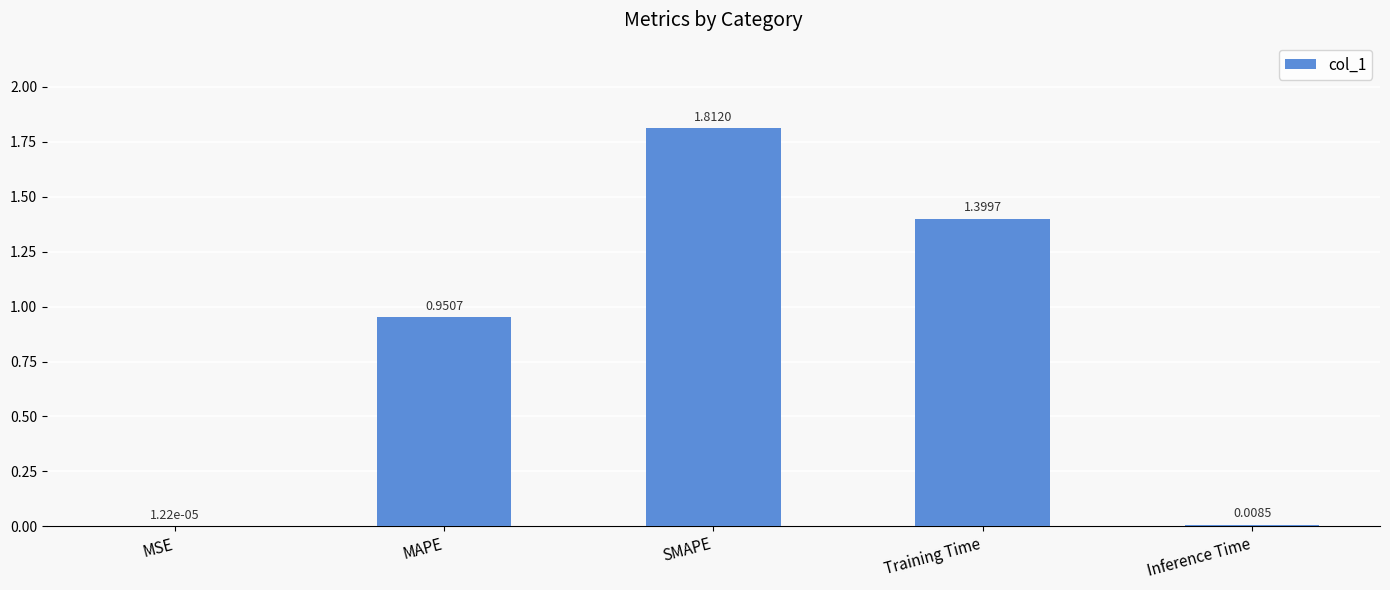

Which has a higher value, Training Time or MSE?

Training Time